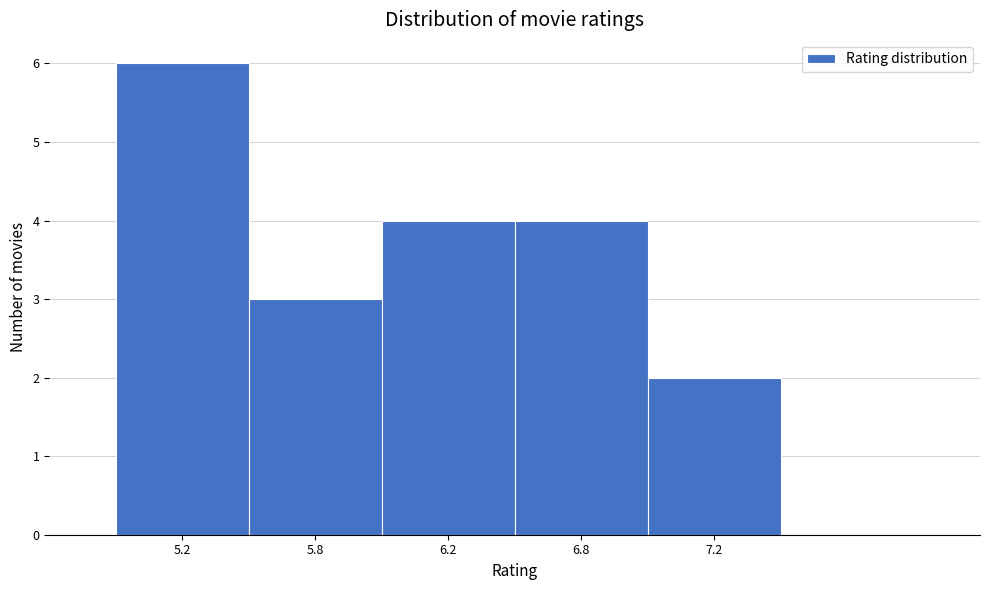

Reading right to left, list all the values displayed in this chart.

2	4	4	3	6